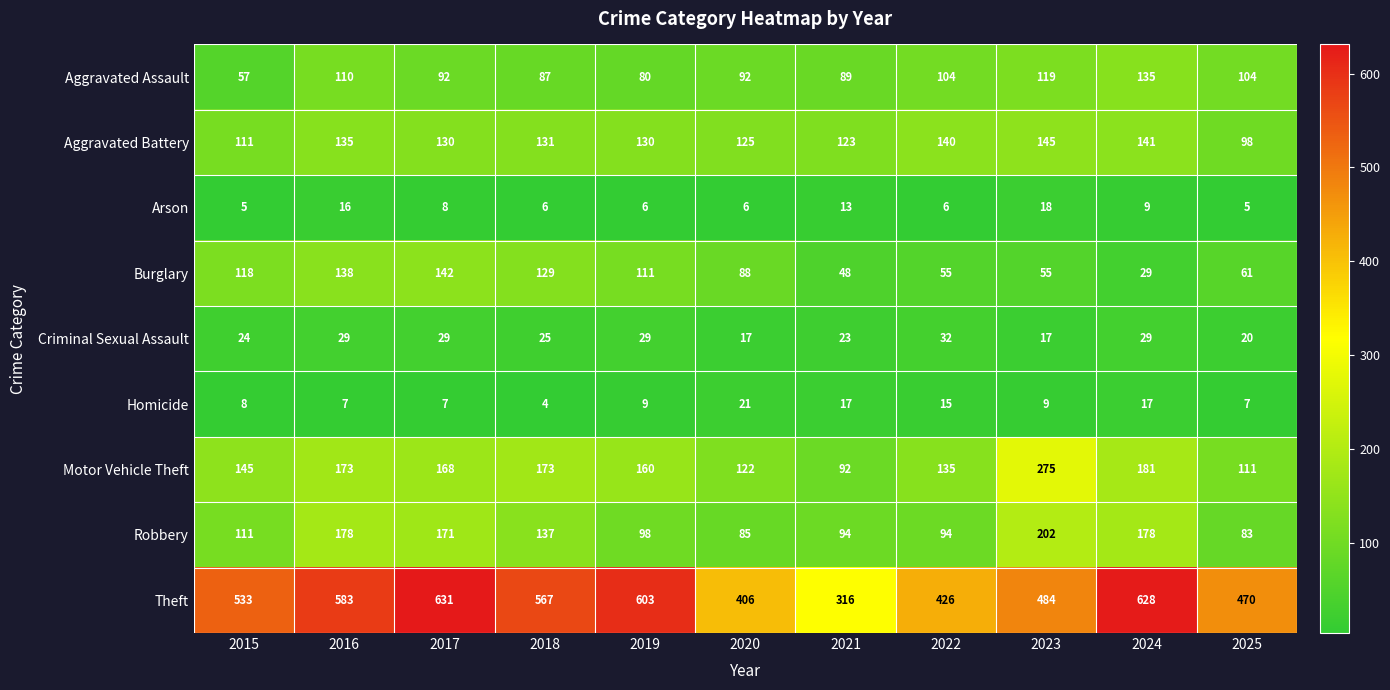

At how many categories does at least one series exceed 495?

6